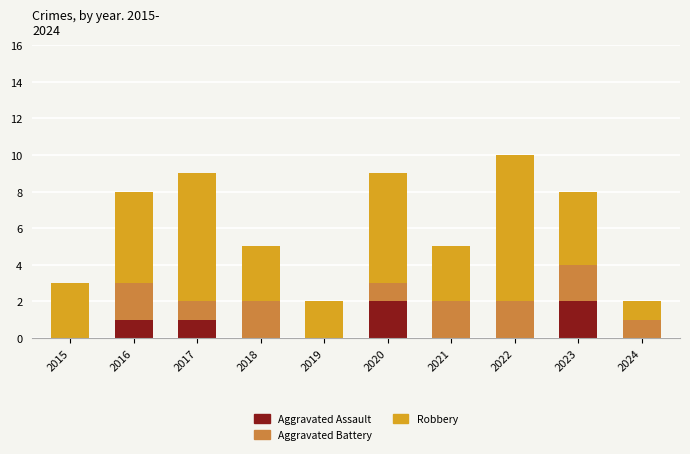

The Aggravated Assault series shows 1 at 2015. True or false?

False